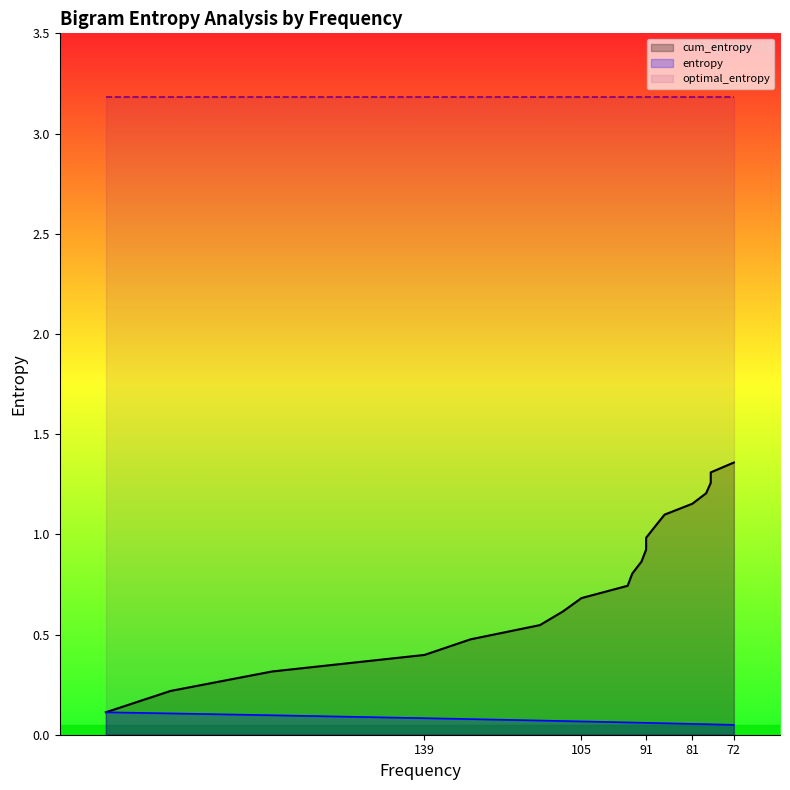

True or false: entropy has a value of 0.1 at 95.

True